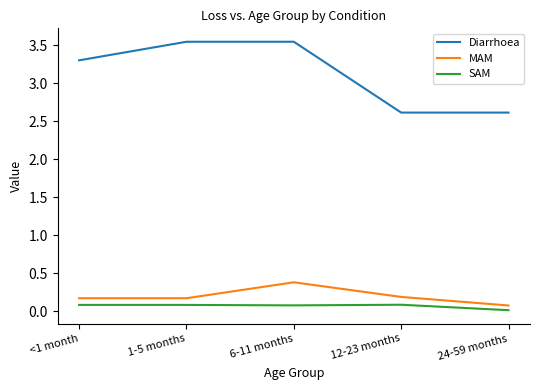

At which label is Diarrhoea closest to 3?

<1 month